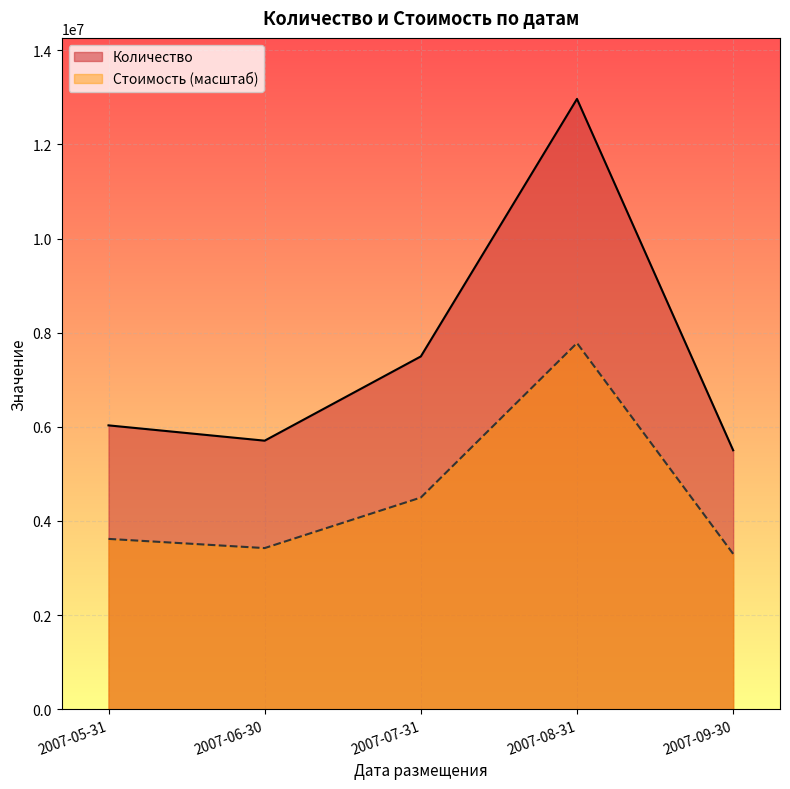

What is the difference between the maximum and minimum values in the Количество series?

7465788.0